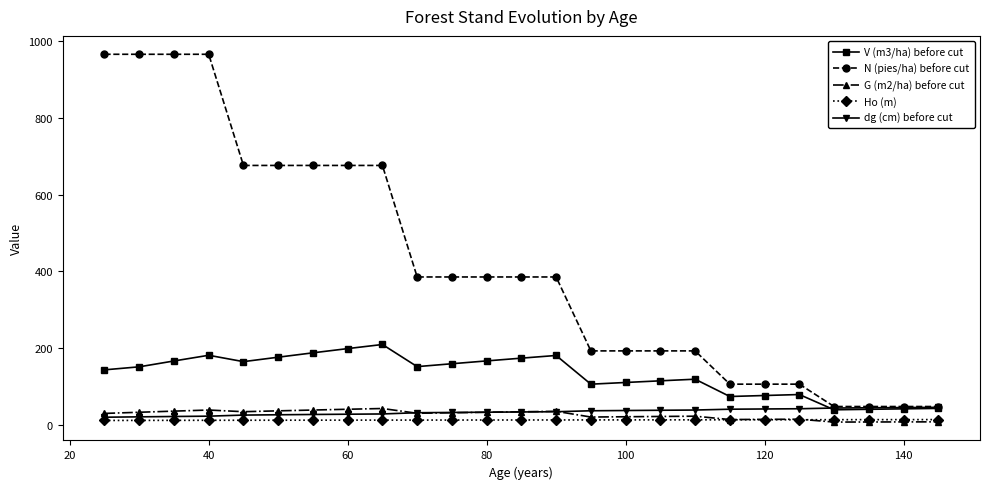

True or false: V (m3/ha) before cut has more than 1 points higher than both neighbors.

True